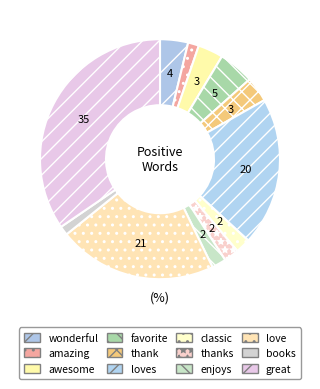

How many segments does this pie chart have?

12